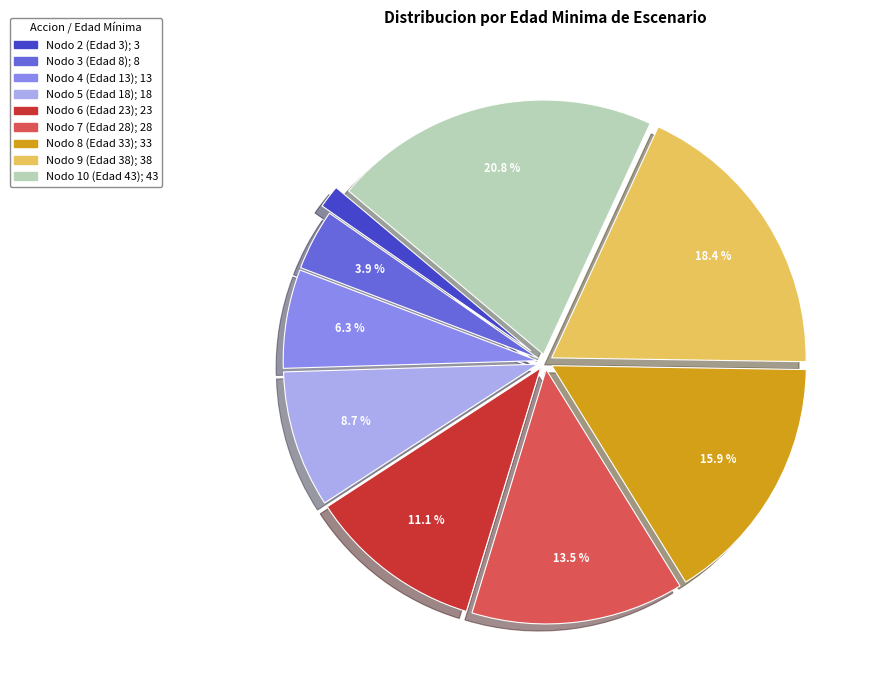

Is there a majority slice in this chart?

No